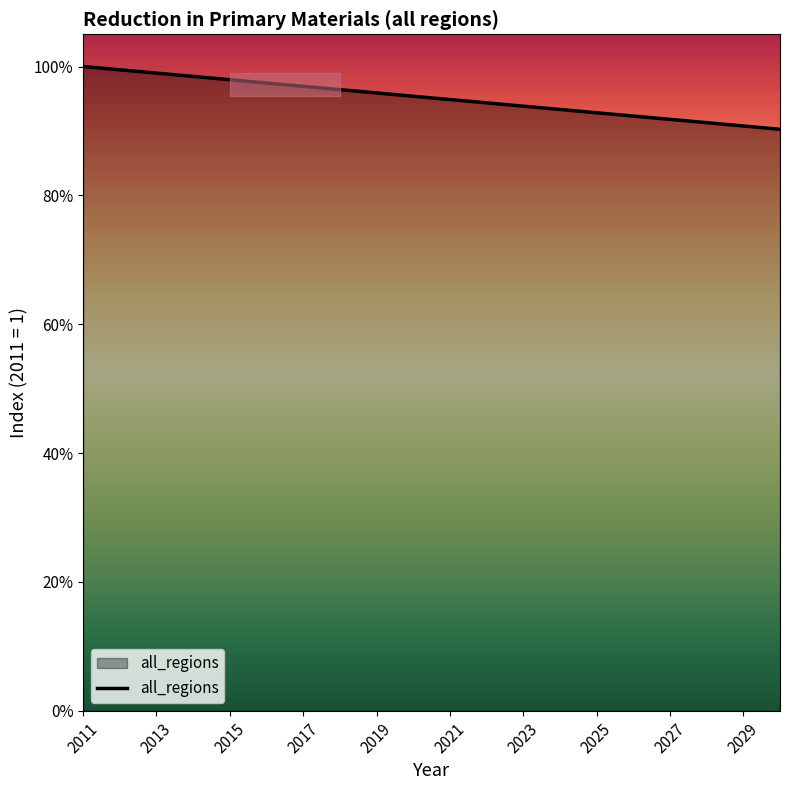

What is the difference between the maximum and minimum values?

0.1